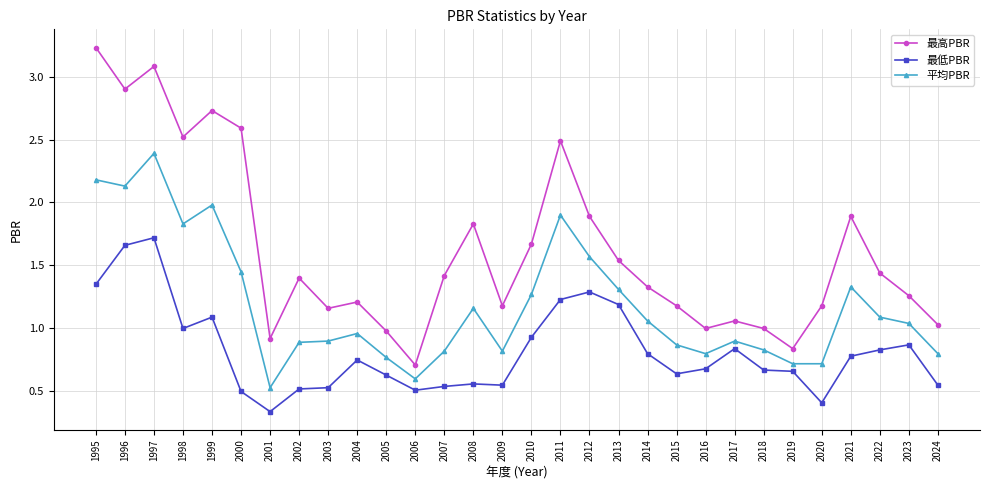

True or false: 平均PBR and 最高PBR intersect in this chart.

False